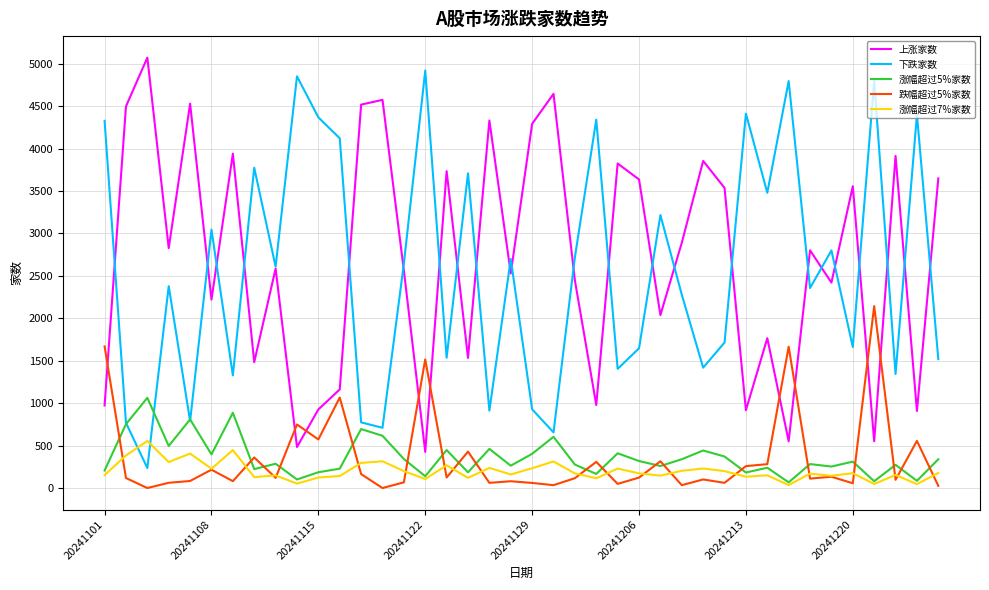

What is the maximum value shown in the chart?

5070